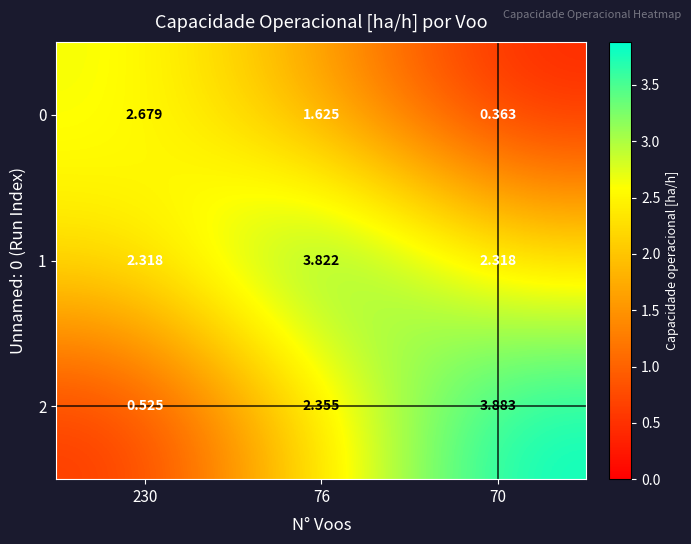

Which series has the largest total across all categories?

1